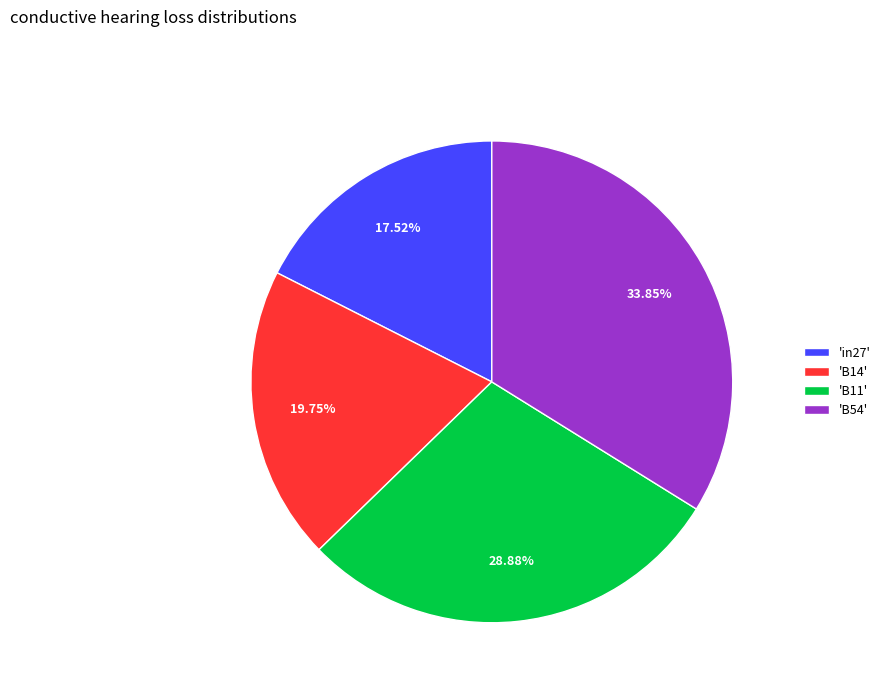

Which category has the biggest portion of the pie?

'B54'